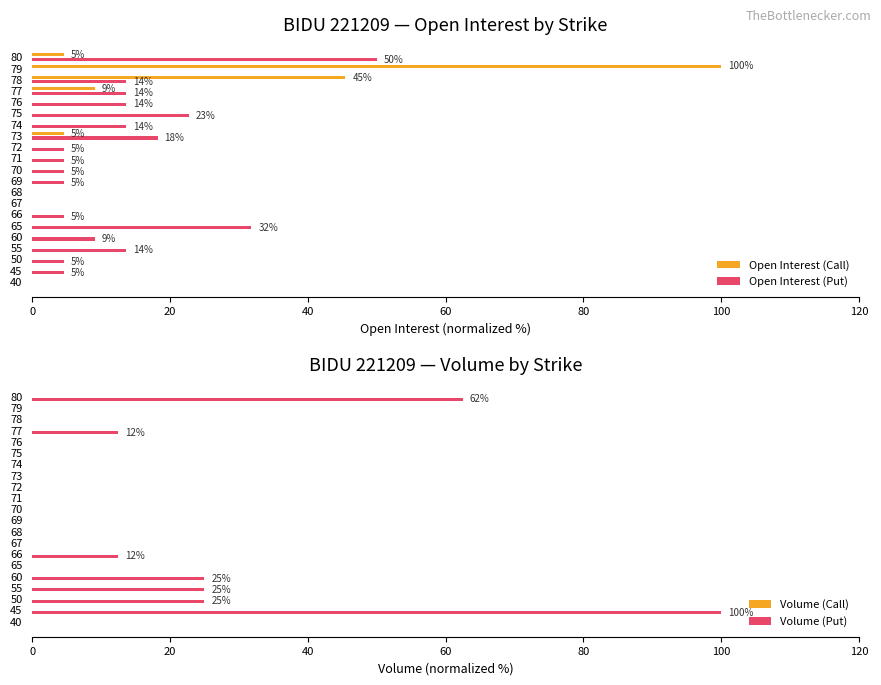

True or false: Volume (Put) has a value of -65.1 at 78.

False